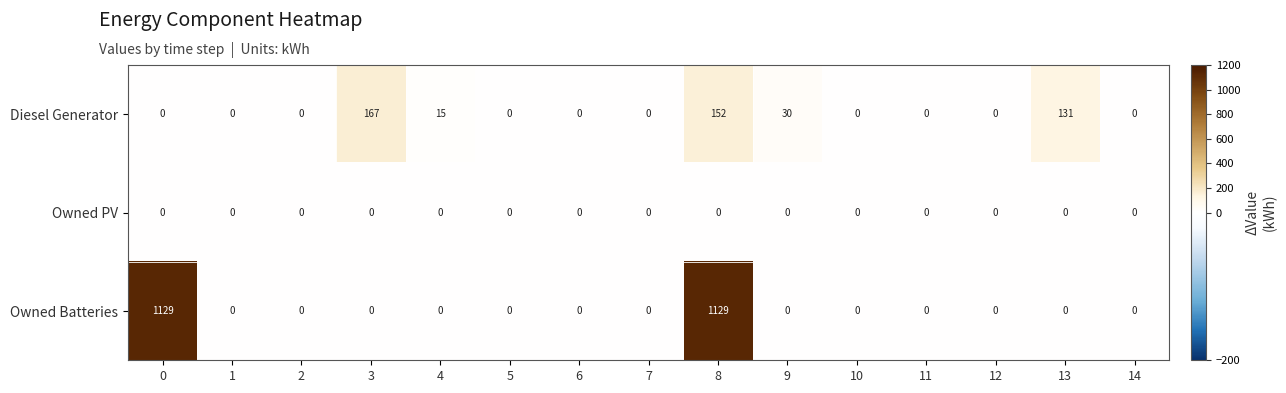

The value of Diesel Generator at 0 is -50. True or false?

False